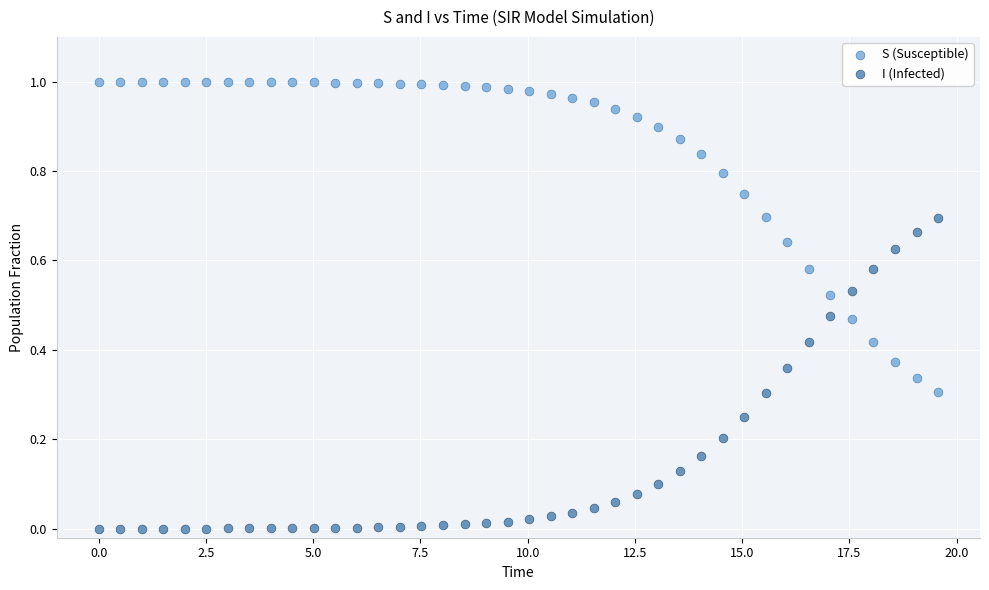

Which series contains the highest Y value?

S (Susceptible)